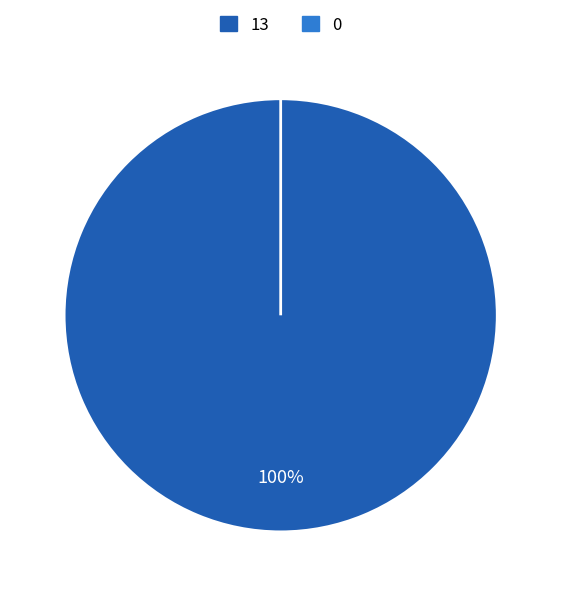

The 0 slice represents 0% of the pie. True or false?

True